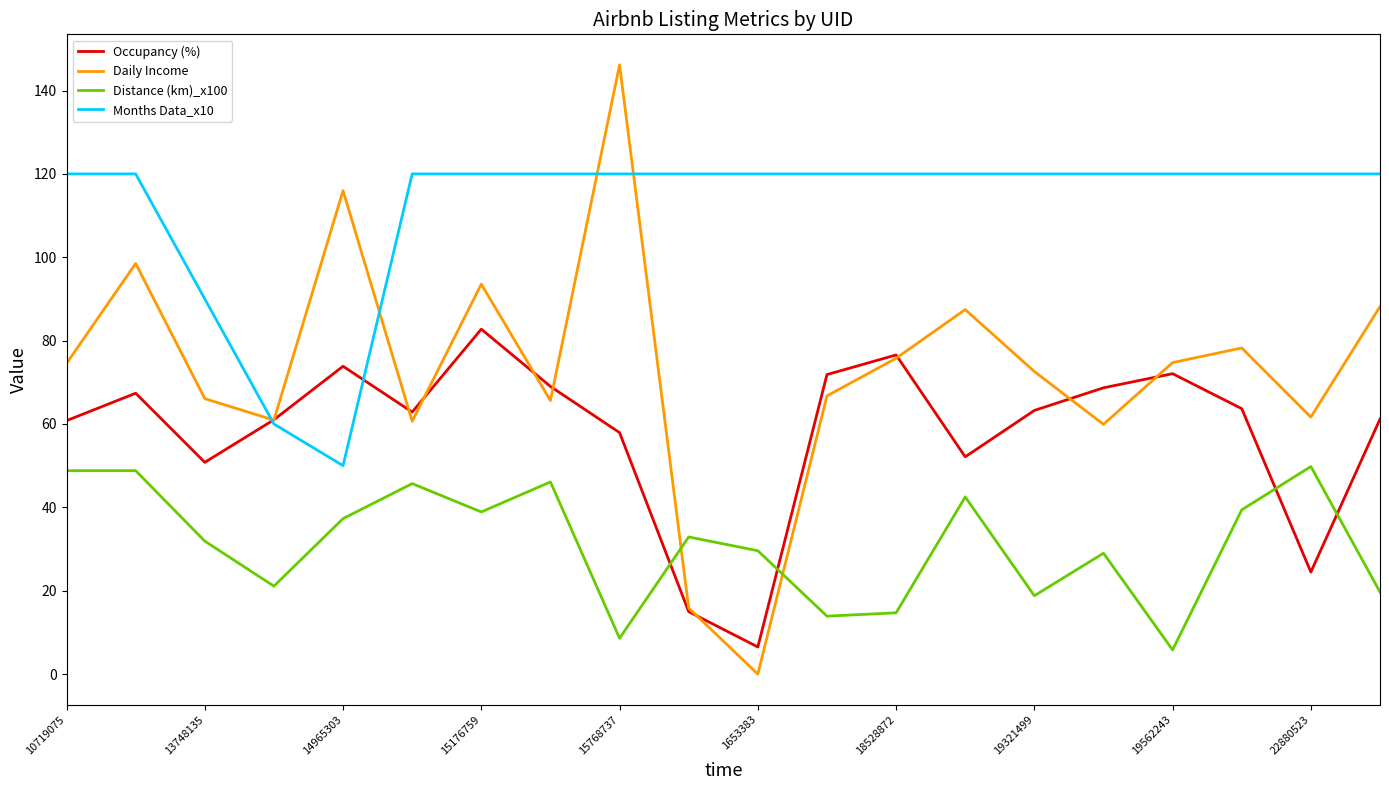

Which series ends up on top after the final intersection of Daily Income and Distance (km)_x100?

Daily Income